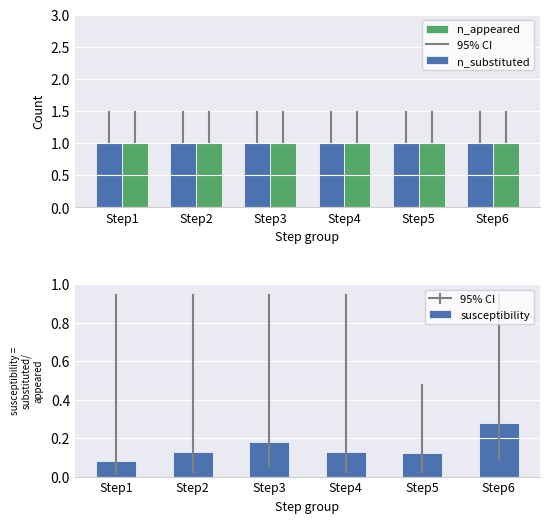

Which series has the largest total across all categories?

n_substituted